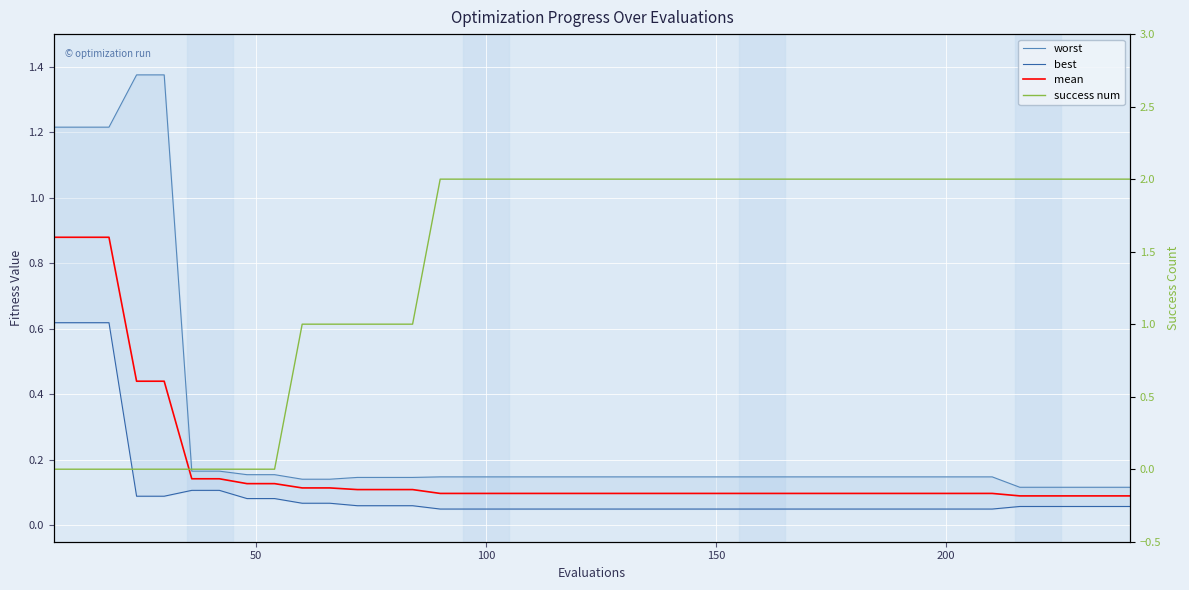

How many values in success num are above zero?

31